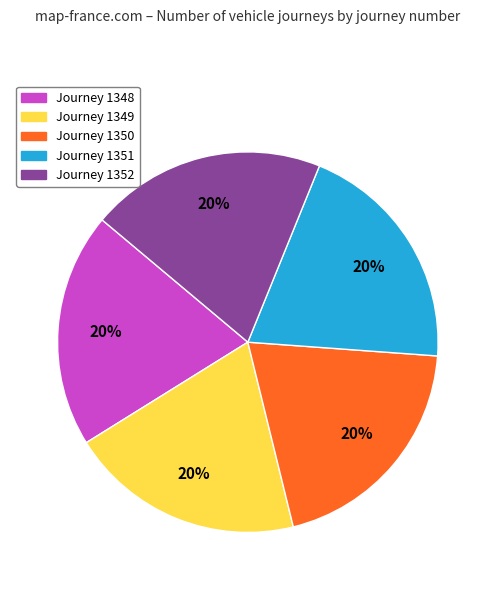

To the nearest percent, what is the average slice percentage?

20%